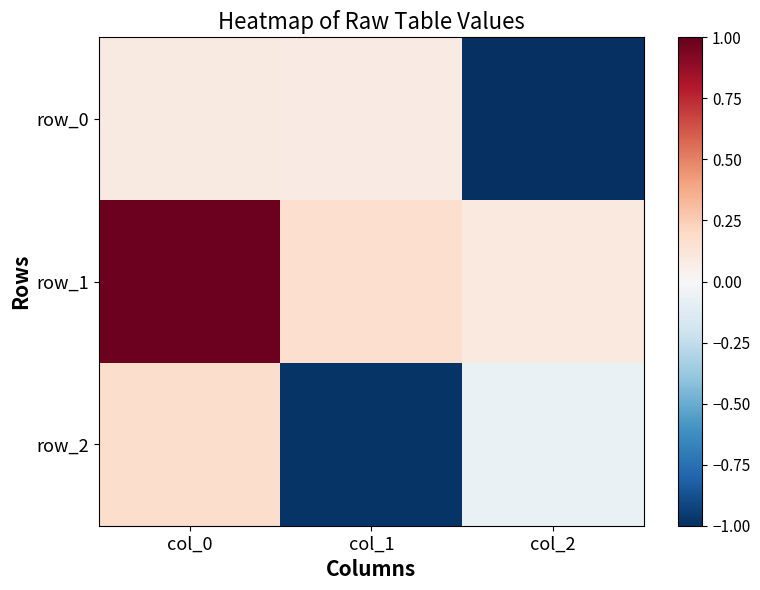

At which label does row_2 first exceed 0?

col_0